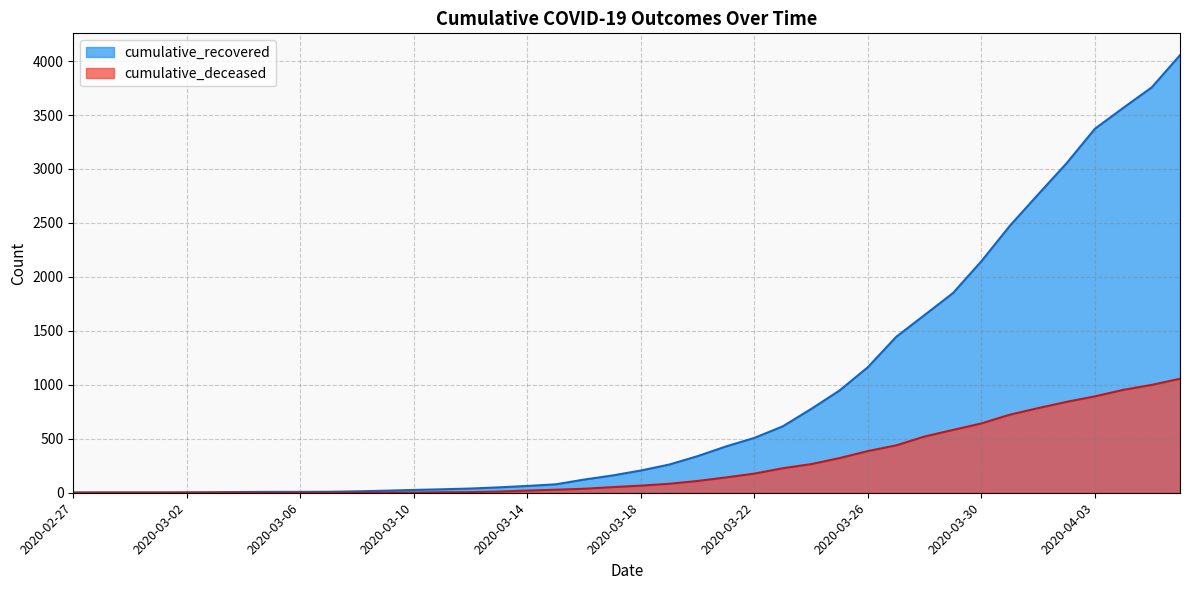

True or false: cumulative_recovered and cumulative_deceased intersect in this chart.

False